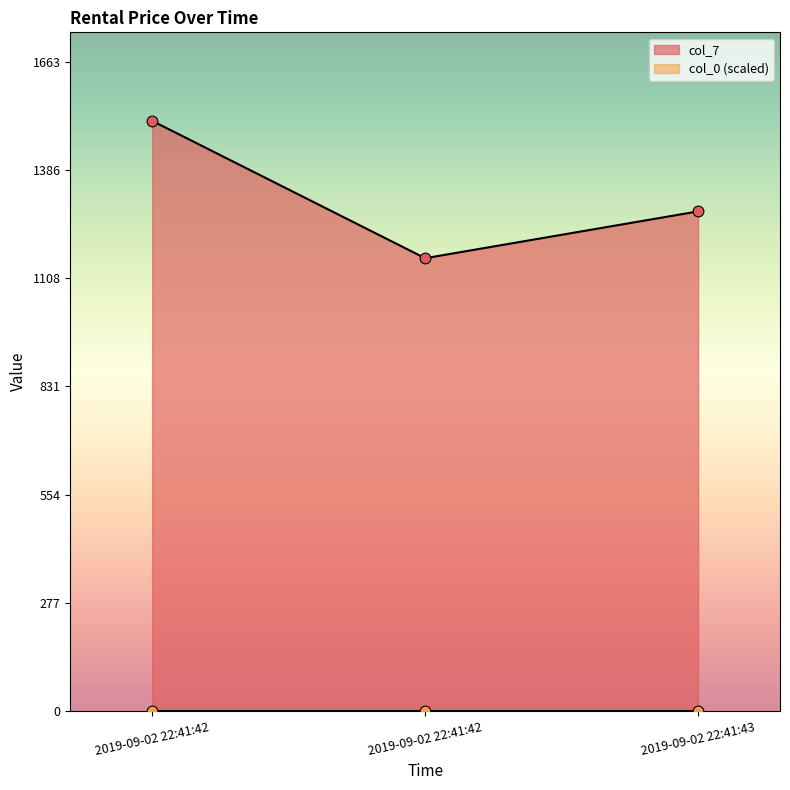

What is the ratio of the value at 2019-09-02 22:41:43 to the value at 2019-09-02 22:41:42?

0.8